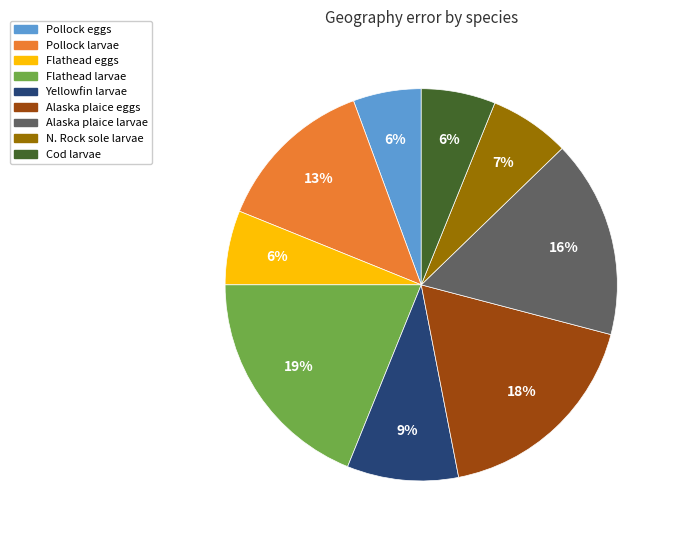

What is the largest slice in the pie chart?

Flathead larvae